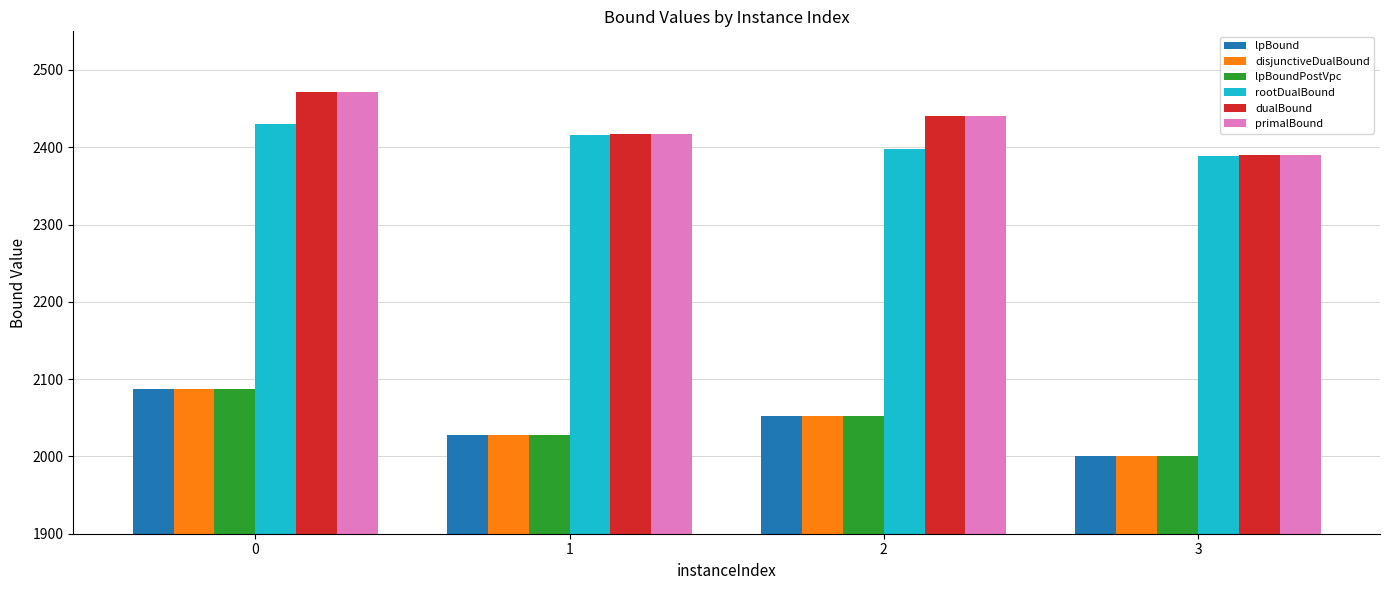

The value of lpBound at 0 is 3332.0. True or false?

False